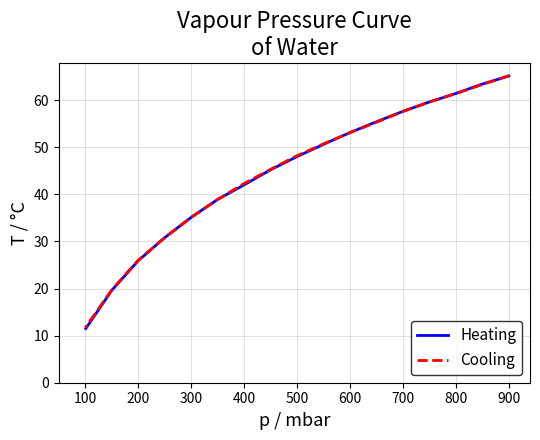

At which label does Heating reach its peak?

900